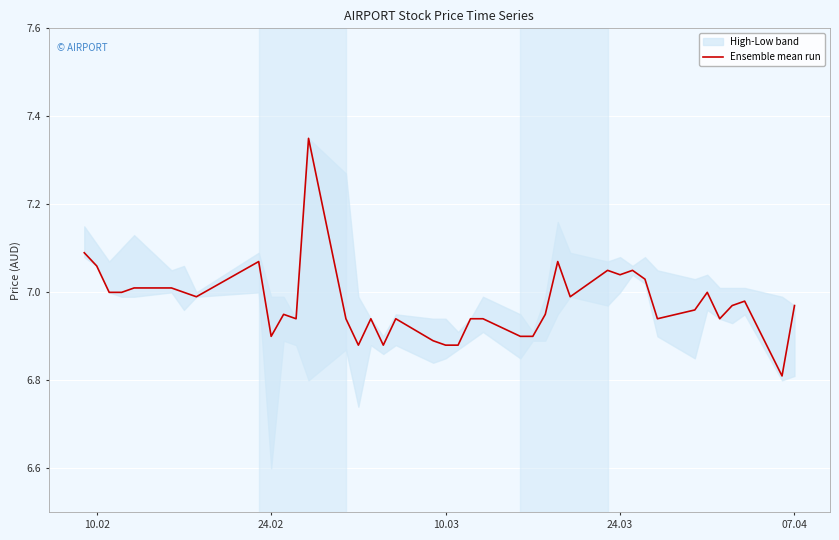

What is the lowest value of the Ensemble mean run series?

6.8